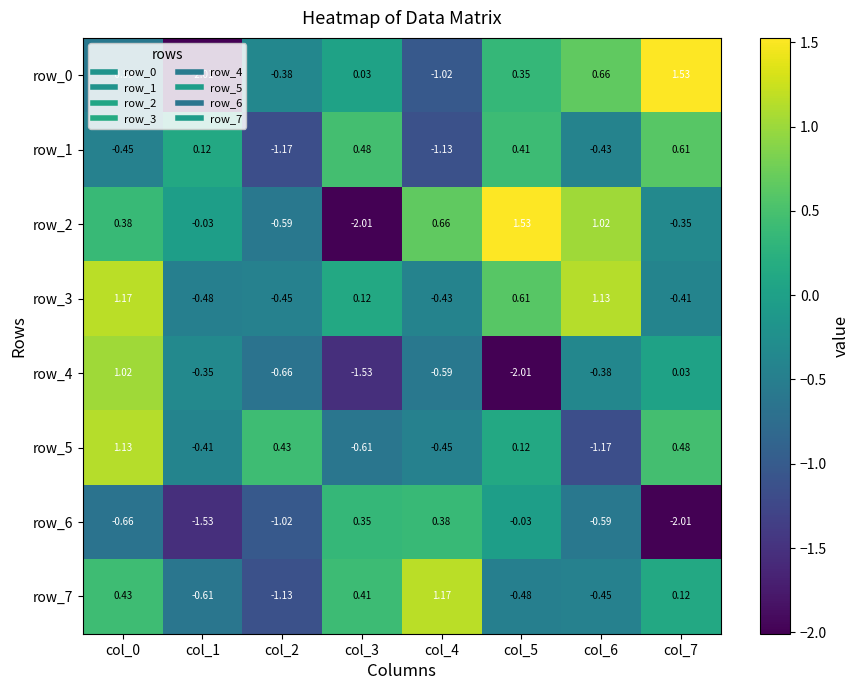

At which label is row_5 closest to 0?

col_5